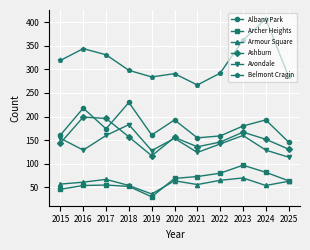

How many interior local valleys does the Albany Park series have?

3